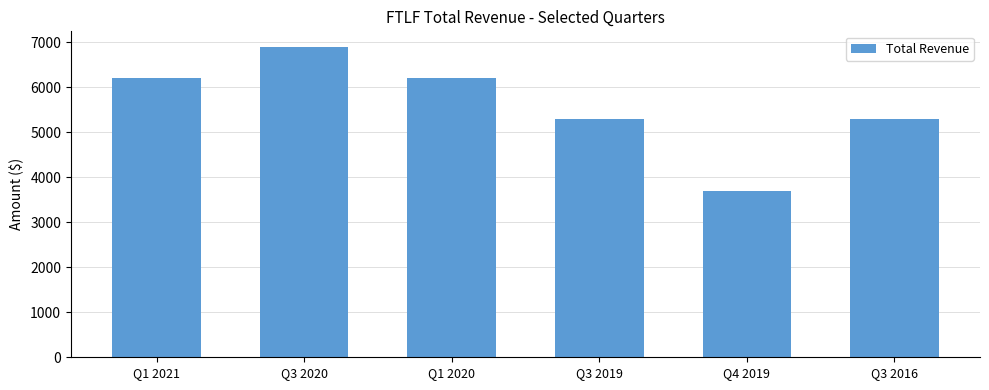

Is it true that the value at Q1 2020 is 6200?

True